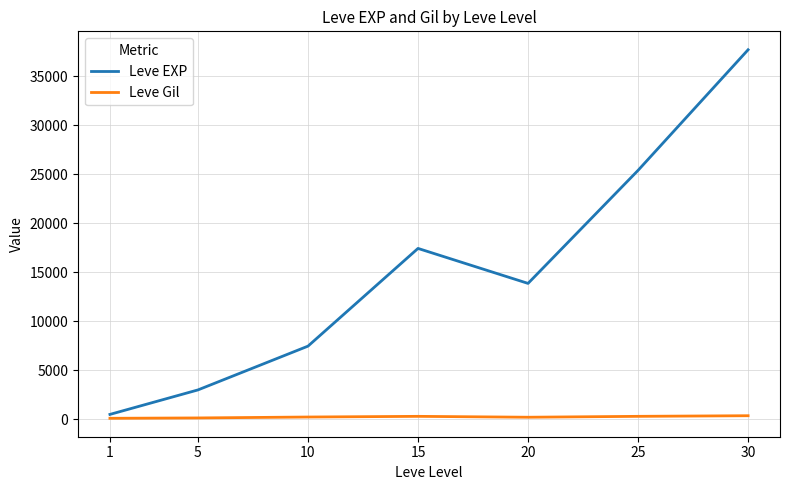

Read the Leve EXP value at 30.

37715.0